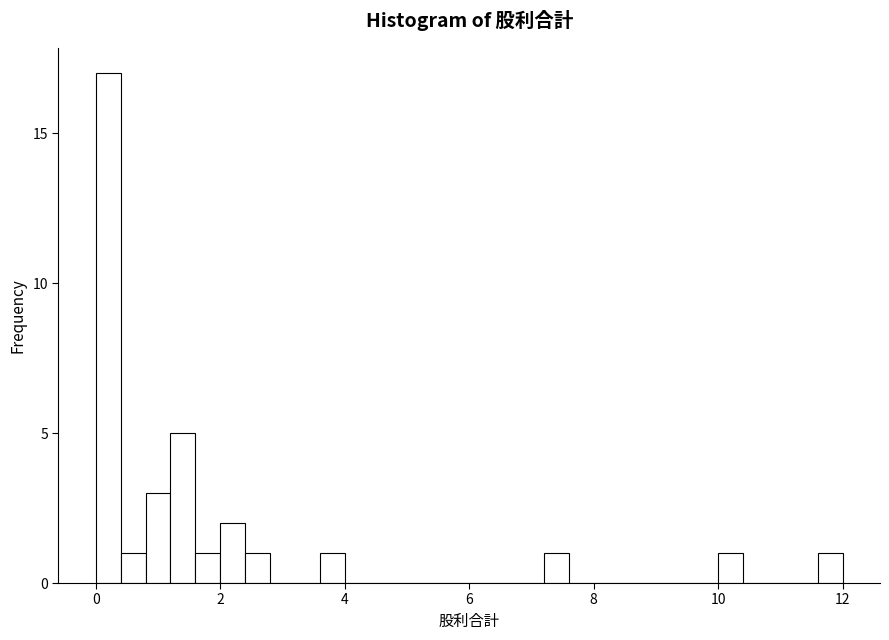

Around what value on the x-axis is the tallest bar? Give the approximate position of its centre, as read against the axis.

0.2